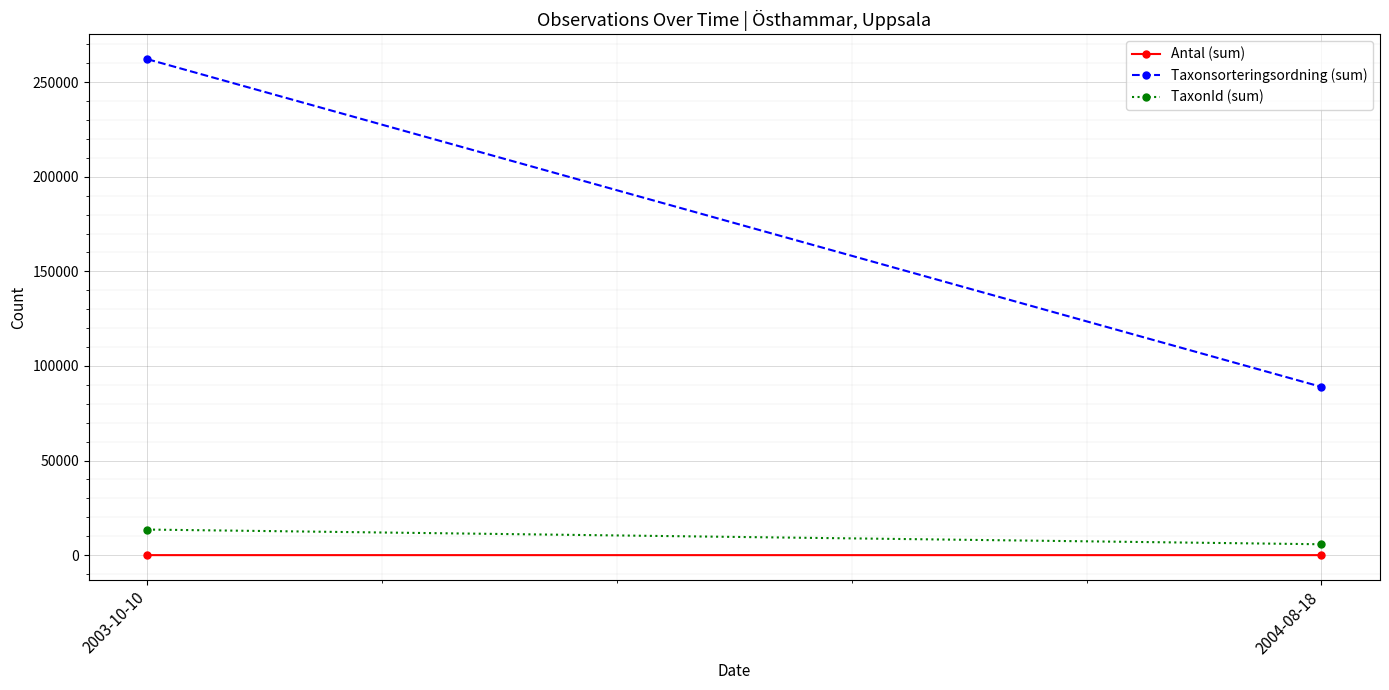

At which label is Taxonsorteringsordning (sum) closest to 175543?

2004-08-18